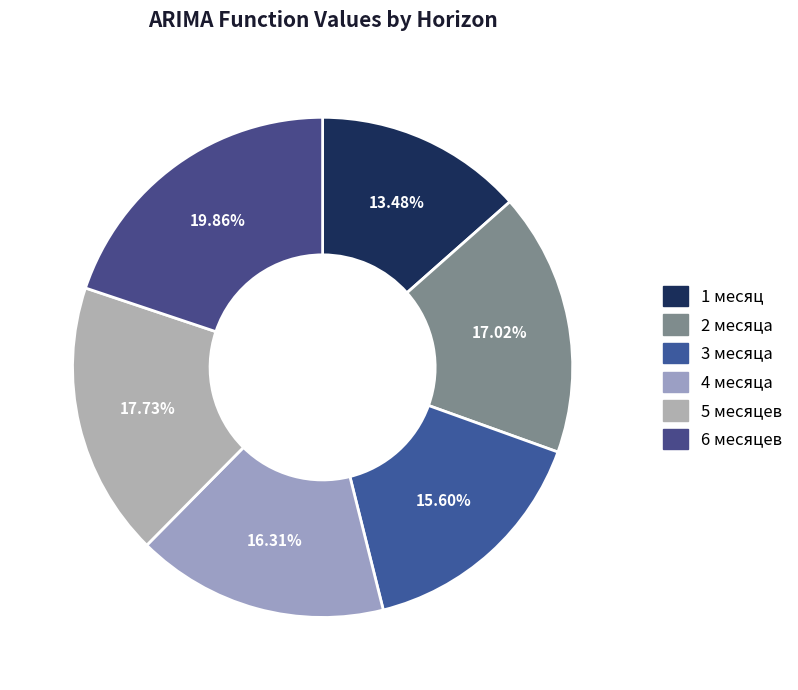

Which slice is the smallest?

1 месяц